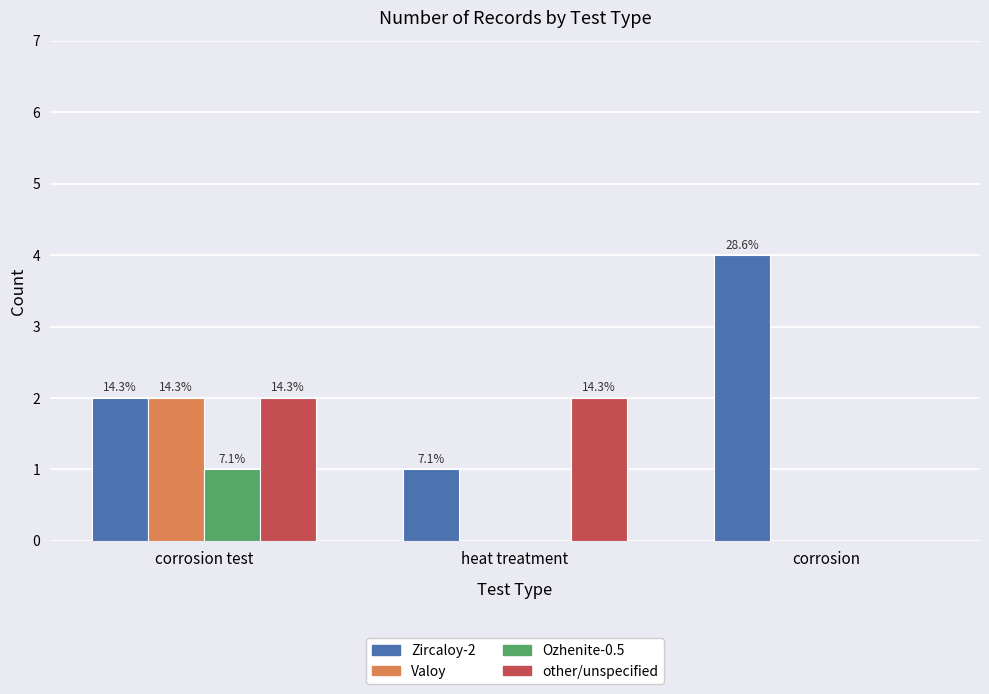

What is the difference between the maximum and minimum values in the Ozhenite-0.5 series?

1